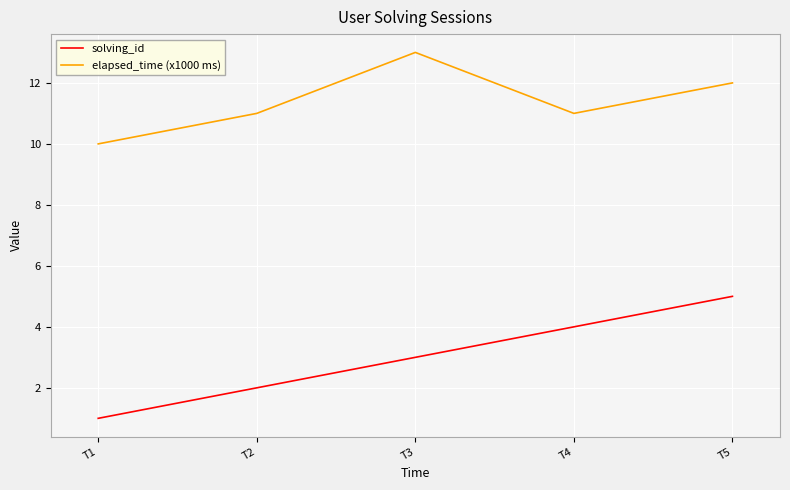

Count the solving_id values in the range 2 to 4.

3